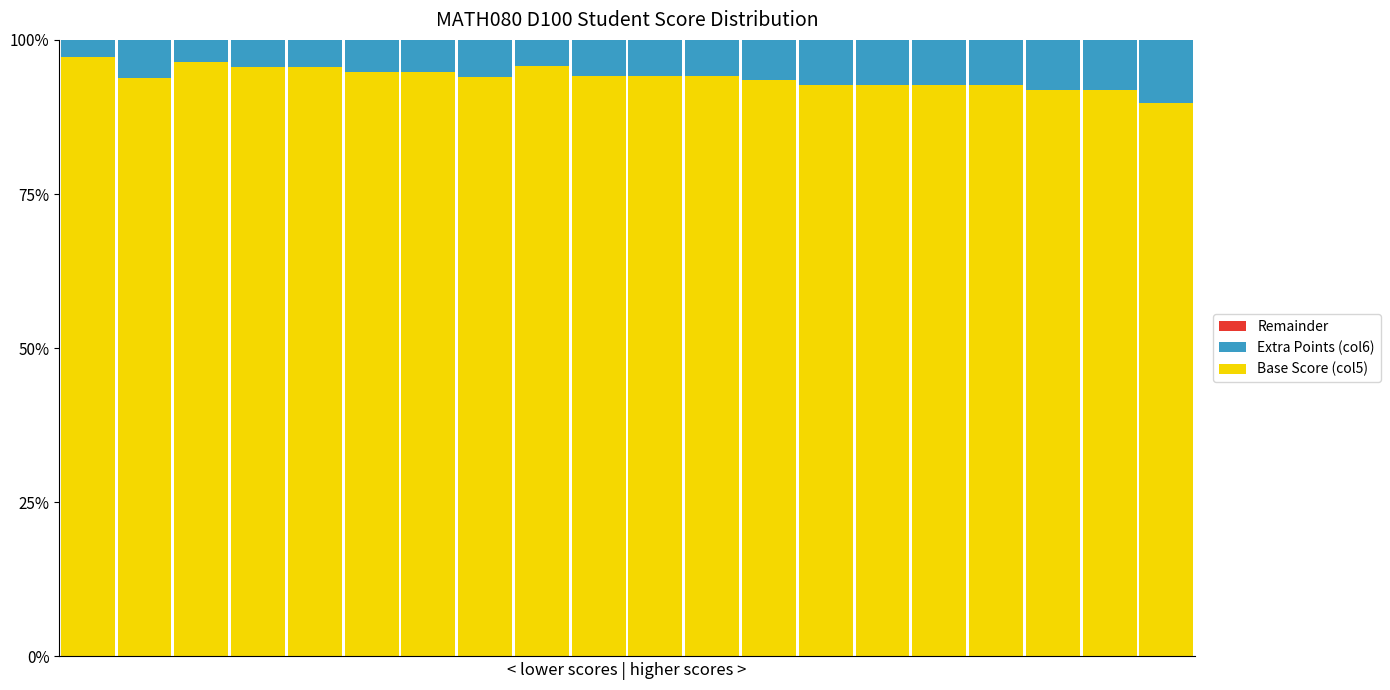

Does the chart contain any negative values?

No